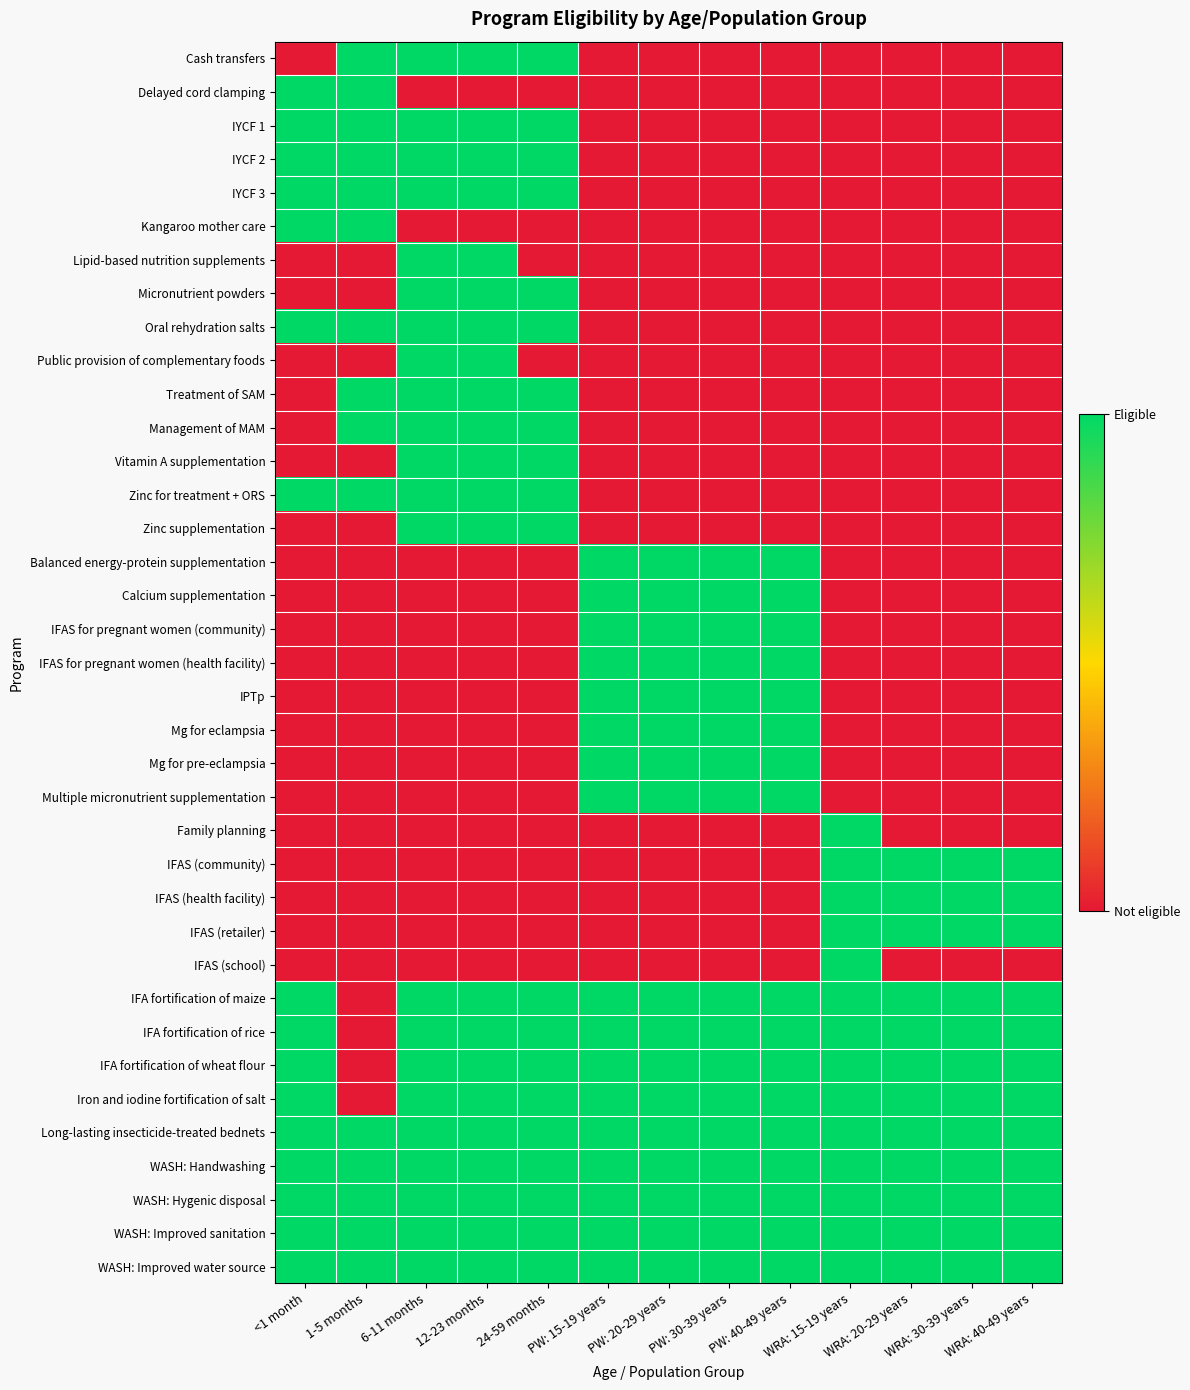

Reading left to right, extract all data points from this chart.

Cash transfers: <1 month=0	1-5 months=1	6-11 months=1	12-23 months=1	24-59 months=1	PW: 15-19 years=0	PW: 20-29 years=0	PW: 30-39 years=0	PW: 40-49 years=0	WRA: 15-19 years=0	WRA: 20-29 years=0	WRA: 30-39 years=0	WRA: 40-49 years=0
Delayed cord clamping: <1 month=1	1-5 months=1	6-11 months=0	12-23 months=0	24-59 months=0	PW: 15-19 years=0	PW: 20-29 years=0	PW: 30-39 years=0	PW: 40-49 years=0	WRA: 15-19 years=0	WRA: 20-29 years=0	WRA: 30-39 years=0	WRA: 40-49 years=0
IYCF 1: <1 month=1	1-5 months=1	6-11 months=1	12-23 months=1	24-59 months=1	PW: 15-19 years=0	PW: 20-29 years=0	PW: 30-39 years=0	PW: 40-49 years=0	WRA: 15-19 years=0	WRA: 20-29 years=0	WRA: 30-39 years=0	WRA: 40-49 years=0
IYCF 2: <1 month=1	1-5 months=1	6-11 months=1	12-23 months=1	24-59 months=1	PW: 15-19 years=0	PW: 20-29 years=0	PW: 30-39 years=0	PW: 40-49 years=0	WRA: 15-19 years=0	WRA: 20-29 years=0	WRA: 30-39 years=0	WRA: 40-49 years=0
IYCF 3: <1 month=1	1-5 months=1	6-11 months=1	12-23 months=1	24-59 months=1	PW: 15-19 years=0	PW: 20-29 years=0	PW: 30-39 years=0	PW: 40-49 years=0	WRA: 15-19 years=0	WRA: 20-29 years=0	WRA: 30-39 years=0	WRA: 40-49 years=0
Kangaroo mother care: <1 month=1	1-5 months=1	6-11 months=0	12-23 months=0	24-59 months=0	PW: 15-19 years=0	PW: 20-29 years=0	PW: 30-39 years=0	PW: 40-49 years=0	WRA: 15-19 years=0	WRA: 20-29 years=0	WRA: 30-39 years=0	WRA: 40-49 years=0
Lipid-based nutrition supplements: <1 month=0	1-5 months=0	6-11 months=1	12-23 months=1	24-59 months=0	PW: 15-19 years=0	PW: 20-29 years=0	PW: 30-39 years=0	PW: 40-49 years=0	WRA: 15-19 years=0	WRA: 20-29 years=0	WRA: 30-39 years=0	WRA: 40-49 years=0
Micronutrient powders: <1 month=0	1-5 months=0	6-11 months=1	12-23 months=1	24-59 months=1	PW: 15-19 years=0	PW: 20-29 years=0	PW: 30-39 years=0	PW: 40-49 years=0	WRA: 15-19 years=0	WRA: 20-29 years=0	WRA: 30-39 years=0	WRA: 40-49 years=0
Oral rehydration salts: <1 month=1	1-5 months=1	6-11 months=1	12-23 months=1	24-59 months=1	PW: 15-19 years=0	PW: 20-29 years=0	PW: 30-39 years=0	PW: 40-49 years=0	WRA: 15-19 years=0	WRA: 20-29 years=0	WRA: 30-39 years=0	WRA: 40-49 years=0
Public provision of complementary foods: <1 month=0	1-5 months=0	6-11 months=1	12-23 months=1	24-59 months=0	PW: 15-19 years=0	PW: 20-29 years=0	PW: 30-39 years=0	PW: 40-49 years=0	WRA: 15-19 years=0	WRA: 20-29 years=0	WRA: 30-39 years=0	WRA: 40-49 years=0
Treatment of SAM: <1 month=0	1-5 months=1	6-11 months=1	12-23 months=1	24-59 months=1	PW: 15-19 years=0	PW: 20-29 years=0	PW: 30-39 years=0	PW: 40-49 years=0	WRA: 15-19 years=0	WRA: 20-29 years=0	WRA: 30-39 years=0	WRA: 40-49 years=0
Management of MAM: <1 month=0	1-5 months=1	6-11 months=1	12-23 months=1	24-59 months=1	PW: 15-19 years=0	PW: 20-29 years=0	PW: 30-39 years=0	PW: 40-49 years=0	WRA: 15-19 years=0	WRA: 20-29 years=0	WRA: 30-39 years=0	WRA: 40-49 years=0
Vitamin A supplementation: <1 month=0	1-5 months=0	6-11 months=1	12-23 months=1	24-59 months=1	PW: 15-19 years=0	PW: 20-29 years=0	PW: 30-39 years=0	PW: 40-49 years=0	WRA: 15-19 years=0	WRA: 20-29 years=0	WRA: 30-39 years=0	WRA: 40-49 years=0
Zinc for treatment + ORS: <1 month=1	1-5 months=1	6-11 months=1	12-23 months=1	24-59 months=1	PW: 15-19 years=0	PW: 20-29 years=0	PW: 30-39 years=0	PW: 40-49 years=0	WRA: 15-19 years=0	WRA: 20-29 years=0	WRA: 30-39 years=0	WRA: 40-49 years=0
Zinc supplementation: <1 month=0	1-5 months=0	6-11 months=1	12-23 months=1	24-59 months=1	PW: 15-19 years=0	PW: 20-29 years=0	PW: 30-39 years=0	PW: 40-49 years=0	WRA: 15-19 years=0	WRA: 20-29 years=0	WRA: 30-39 years=0	WRA: 40-49 years=0
Balanced energy-protein supplementation: <1 month=0	1-5 months=0	6-11 months=0	12-23 months=0	24-59 months=0	PW: 15-19 years=1	PW: 20-29 years=1	PW: 30-39 years=1	PW: 40-49 years=1	WRA: 15-19 years=0	WRA: 20-29 years=0	WRA: 30-39 years=0	WRA: 40-49 years=0
Calcium supplementation: <1 month=0	1-5 months=0	6-11 months=0	12-23 months=0	24-59 months=0	PW: 15-19 years=1	PW: 20-29 years=1	PW: 30-39 years=1	PW: 40-49 years=1	WRA: 15-19 years=0	WRA: 20-29 years=0	WRA: 30-39 years=0	WRA: 40-49 years=0
IFAS for pregnant women (community): <1 month=0	1-5 months=0	6-11 months=0	12-23 months=0	24-59 months=0	PW: 15-19 years=1	PW: 20-29 years=1	PW: 30-39 years=1	PW: 40-49 years=1	WRA: 15-19 years=0	WRA: 20-29 years=0	WRA: 30-39 years=0	WRA: 40-49 years=0
IFAS for pregnant women (health facility): <1 month=0	1-5 months=0	6-11 months=0	12-23 months=0	24-59 months=0	PW: 15-19 years=1	PW: 20-29 years=1	PW: 30-39 years=1	PW: 40-49 years=1	WRA: 15-19 years=0	WRA: 20-29 years=0	WRA: 30-39 years=0	WRA: 40-49 years=0
IPTp: <1 month=0	1-5 months=0	6-11 months=0	12-23 months=0	24-59 months=0	PW: 15-19 years=1	PW: 20-29 years=1	PW: 30-39 years=1	PW: 40-49 years=1	WRA: 15-19 years=0	WRA: 20-29 years=0	WRA: 30-39 years=0	WRA: 40-49 years=0
Mg for eclampsia: <1 month=0	1-5 months=0	6-11 months=0	12-23 months=0	24-59 months=0	PW: 15-19 years=1	PW: 20-29 years=1	PW: 30-39 years=1	PW: 40-49 years=1	WRA: 15-19 years=0	WRA: 20-29 years=0	WRA: 30-39 years=0	WRA: 40-49 years=0
Mg for pre-eclampsia: <1 month=0	1-5 months=0	6-11 months=0	12-23 months=0	24-59 months=0	PW: 15-19 years=1	PW: 20-29 years=1	PW: 30-39 years=1	PW: 40-49 years=1	WRA: 15-19 years=0	WRA: 20-29 years=0	WRA: 30-39 years=0	WRA: 40-49 years=0
Multiple micronutrient supplementation: <1 month=0	1-5 months=0	6-11 months=0	12-23 months=0	24-59 months=0	PW: 15-19 years=1	PW: 20-29 years=1	PW: 30-39 years=1	PW: 40-49 years=1	WRA: 15-19 years=0	WRA: 20-29 years=0	WRA: 30-39 years=0	WRA: 40-49 years=0
Family planning: <1 month=0	1-5 months=0	6-11 months=0	12-23 months=0	24-59 months=0	PW: 15-19 years=0	PW: 20-29 years=0	PW: 30-39 years=0	PW: 40-49 years=0	WRA: 15-19 years=1	WRA: 20-29 years=0	WRA: 30-39 years=0	WRA: 40-49 years=0
IFAS (community): <1 month=0	1-5 months=0	6-11 months=0	12-23 months=0	24-59 months=0	PW: 15-19 years=0	PW: 20-29 years=0	PW: 30-39 years=0	PW: 40-49 years=0	WRA: 15-19 years=1	WRA: 20-29 years=1	WRA: 30-39 years=1	WRA: 40-49 years=1
IFAS (health facility): <1 month=0	1-5 months=0	6-11 months=0	12-23 months=0	24-59 months=0	PW: 15-19 years=0	PW: 20-29 years=0	PW: 30-39 years=0	PW: 40-49 years=0	WRA: 15-19 years=1	WRA: 20-29 years=1	WRA: 30-39 years=1	WRA: 40-49 years=1
IFAS (retailer): <1 month=0	1-5 months=0	6-11 months=0	12-23 months=0	24-59 months=0	PW: 15-19 years=0	PW: 20-29 years=0	PW: 30-39 years=0	PW: 40-49 years=0	WRA: 15-19 years=1	WRA: 20-29 years=1	WRA: 30-39 years=1	WRA: 40-49 years=1
IFAS (school): <1 month=0	1-5 months=0	6-11 months=0	12-23 months=0	24-59 months=0	PW: 15-19 years=0	PW: 20-29 years=0	PW: 30-39 years=0	PW: 40-49 years=0	WRA: 15-19 years=1	WRA: 20-29 years=0	WRA: 30-39 years=0	WRA: 40-49 years=0
IFA fortification of maize: <1 month=1	1-5 months=0	6-11 months=1	12-23 months=1	24-59 months=1	PW: 15-19 years=1	PW: 20-29 years=1	PW: 30-39 years=1	PW: 40-49 years=1	WRA: 15-19 years=1	WRA: 20-29 years=1	WRA: 30-39 years=1	WRA: 40-49 years=1
IFA fortification of rice: <1 month=1	1-5 months=0	6-11 months=1	12-23 months=1	24-59 months=1	PW: 15-19 years=1	PW: 20-29 years=1	PW: 30-39 years=1	PW: 40-49 years=1	WRA: 15-19 years=1	WRA: 20-29 years=1	WRA: 30-39 years=1	WRA: 40-49 years=1
IFA fortification of wheat flour: <1 month=1	1-5 months=0	6-11 months=1	12-23 months=1	24-59 months=1	PW: 15-19 years=1	PW: 20-29 years=1	PW: 30-39 years=1	PW: 40-49 years=1	WRA: 15-19 years=1	WRA: 20-29 years=1	WRA: 30-39 years=1	WRA: 40-49 years=1
Iron and iodine fortification of salt: <1 month=1	1-5 months=0	6-11 months=1	12-23 months=1	24-59 months=1	PW: 15-19 years=1	PW: 20-29 years=1	PW: 30-39 years=1	PW: 40-49 years=1	WRA: 15-19 years=1	WRA: 20-29 years=1	WRA: 30-39 years=1	WRA: 40-49 years=1
Long-lasting insecticide-treated bednets: <1 month=1	1-5 months=1	6-11 months=1	12-23 months=1	24-59 months=1	PW: 15-19 years=1	PW: 20-29 years=1	PW: 30-39 years=1	PW: 40-49 years=1	WRA: 15-19 years=1	WRA: 20-29 years=1	WRA: 30-39 years=1	WRA: 40-49 years=1
WASH: Handwashing: <1 month=1	1-5 months=1	6-11 months=1	12-23 months=1	24-59 months=1	PW: 15-19 years=1	PW: 20-29 years=1	PW: 30-39 years=1	PW: 40-49 years=1	WRA: 15-19 years=1	WRA: 20-29 years=1	WRA: 30-39 years=1	WRA: 40-49 years=1
WASH: Hygenic disposal: <1 month=1	1-5 months=1	6-11 months=1	12-23 months=1	24-59 months=1	PW: 15-19 years=1	PW: 20-29 years=1	PW: 30-39 years=1	PW: 40-49 years=1	WRA: 15-19 years=1	WRA: 20-29 years=1	WRA: 30-39 years=1	WRA: 40-49 years=1
WASH: Improved sanitation: <1 month=1	1-5 months=1	6-11 months=1	12-23 months=1	24-59 months=1	PW: 15-19 years=1	PW: 20-29 years=1	PW: 30-39 years=1	PW: 40-49 years=1	WRA: 15-19 years=1	WRA: 20-29 years=1	WRA: 30-39 years=1	WRA: 40-49 years=1
WASH: Improved water source: <1 month=1	1-5 months=1	6-11 months=1	12-23 months=1	24-59 months=1	PW: 15-19 years=1	PW: 20-29 years=1	PW: 30-39 years=1	PW: 40-49 years=1	WRA: 15-19 years=1	WRA: 20-29 years=1	WRA: 30-39 years=1	WRA: 40-49 years=1